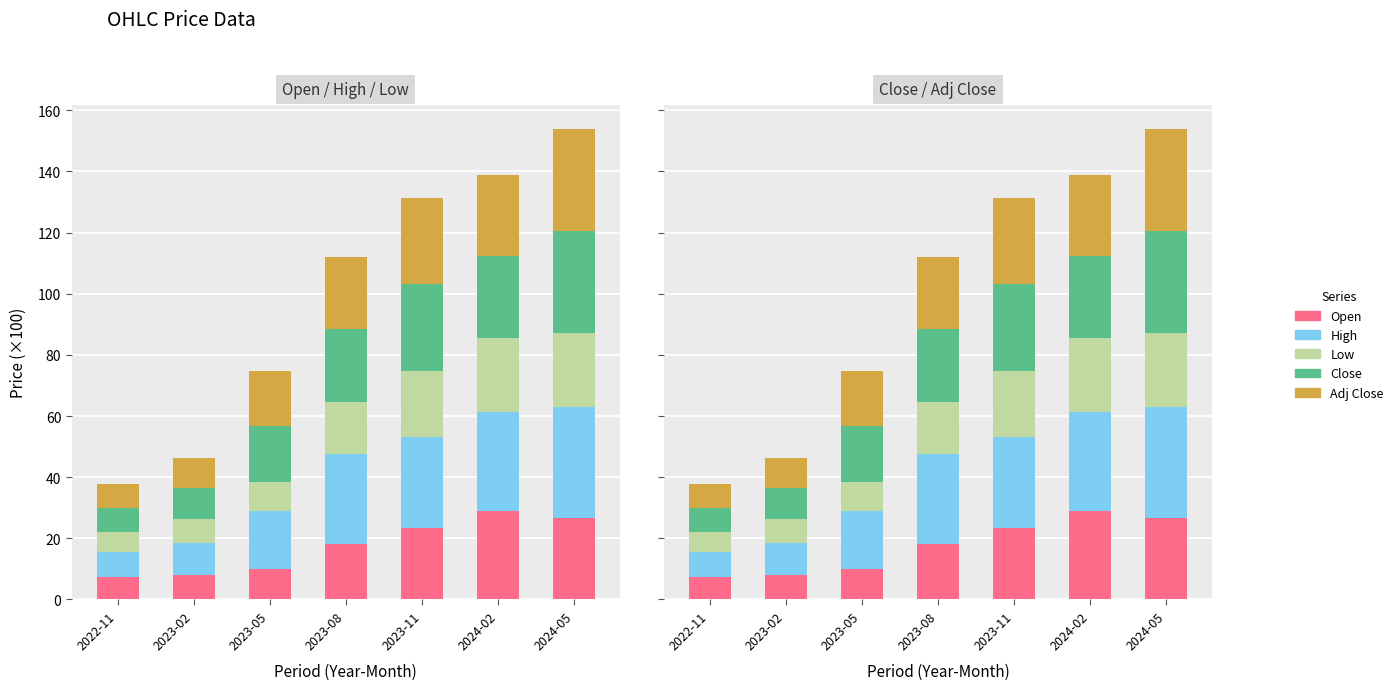

Which series has the widest spread of values?

High